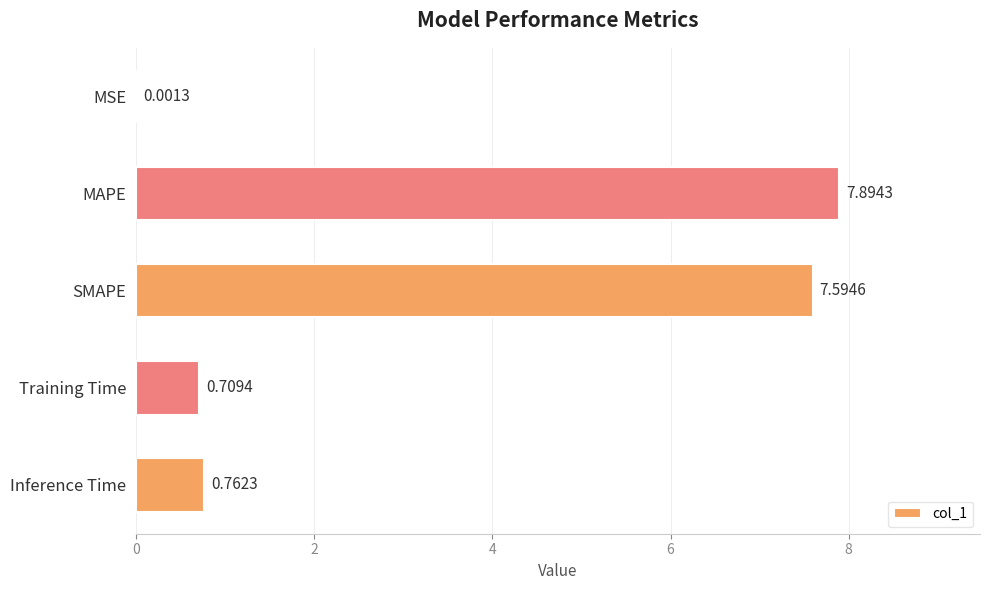

What is the change in value from MAPE to Inference Time?

-7.1